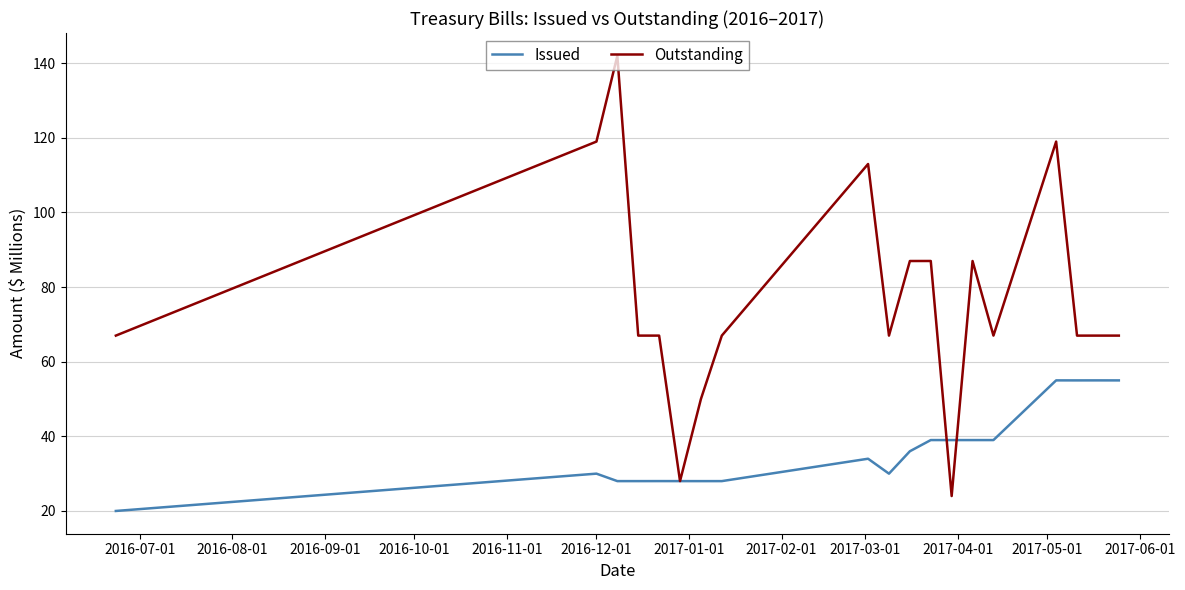

List the series in order of their overall mean, highest first.

Outstanding, Issued